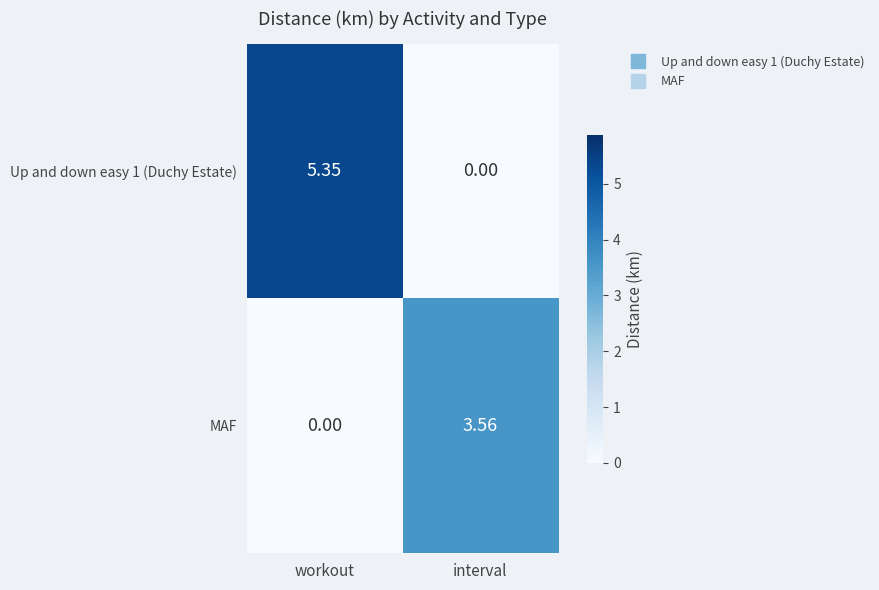

At which label does Up and down easy 1 (Duchy Estate) reach its minimum?

interval